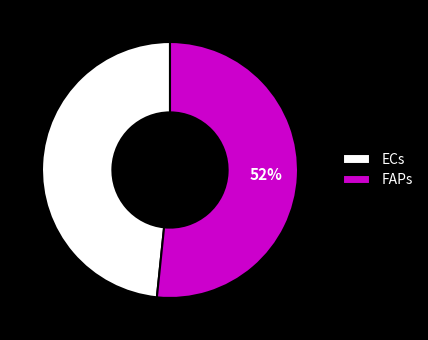

What is the ratio of the value at ECs to the value at FAPs?

0.9